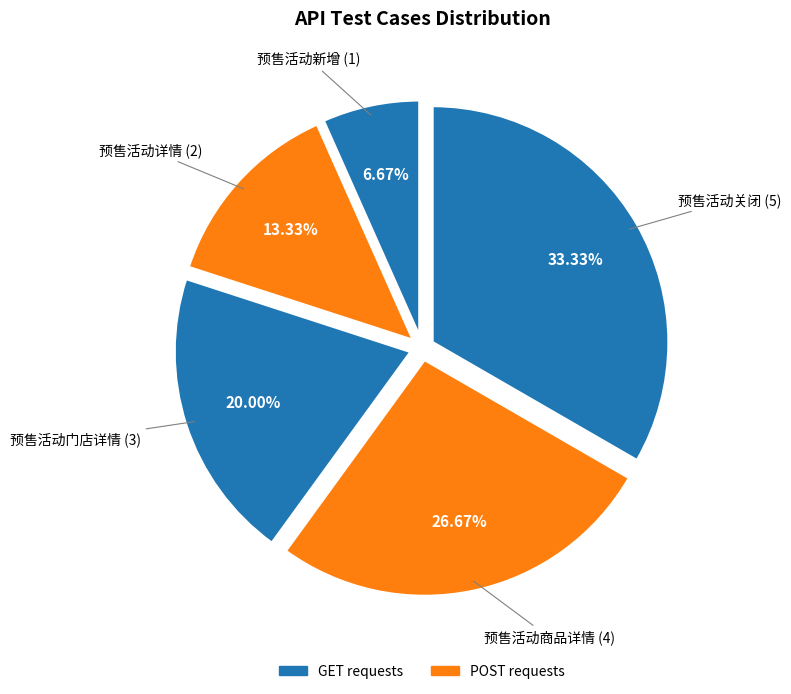

Is there a majority slice in this chart?

No